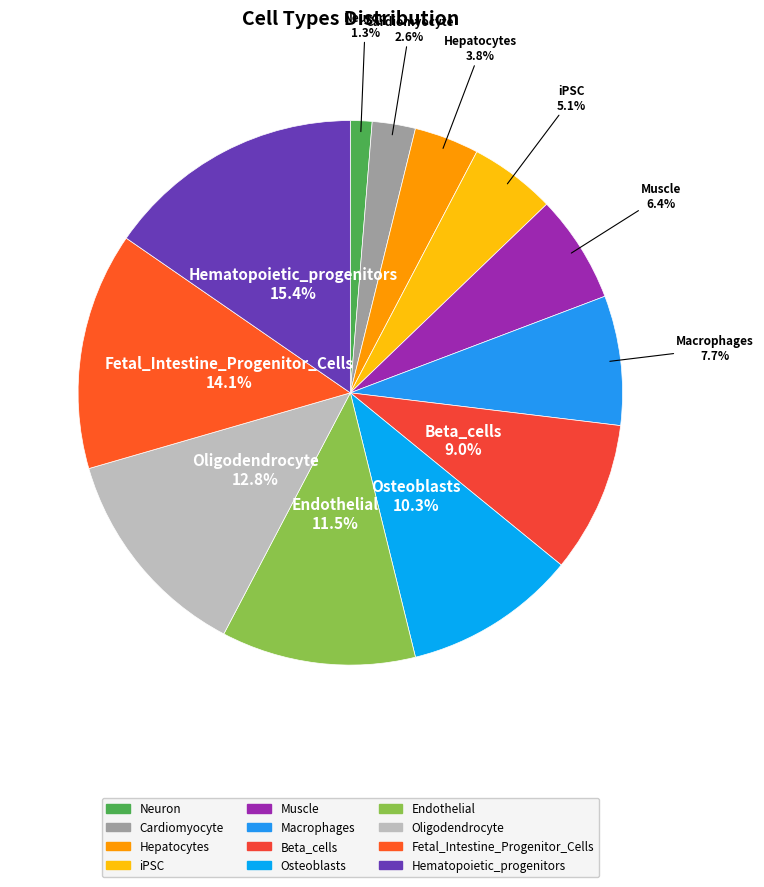

How many segments does this pie chart have?

12